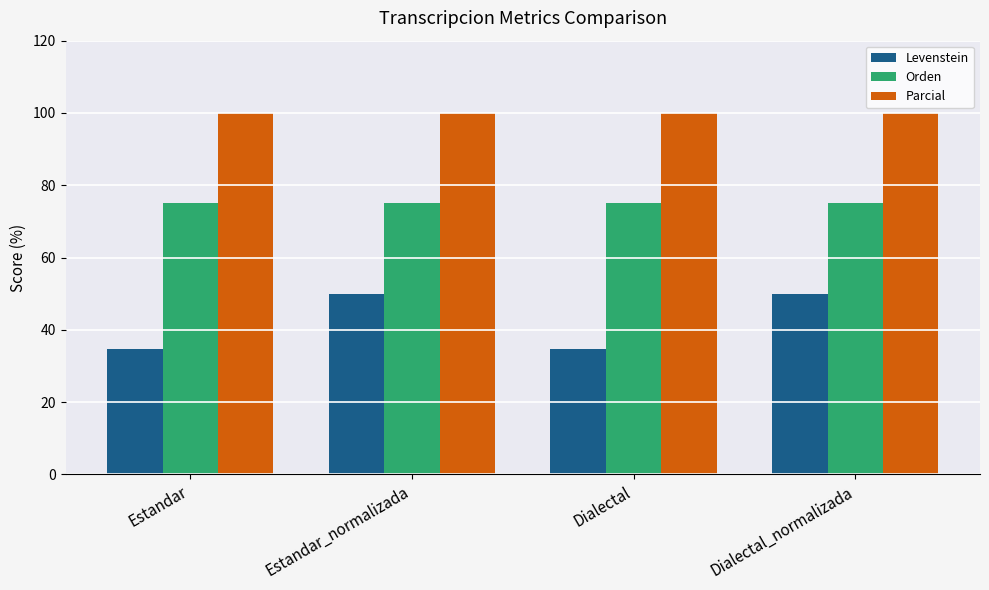

What is the maximum value for Parcial?

100.0